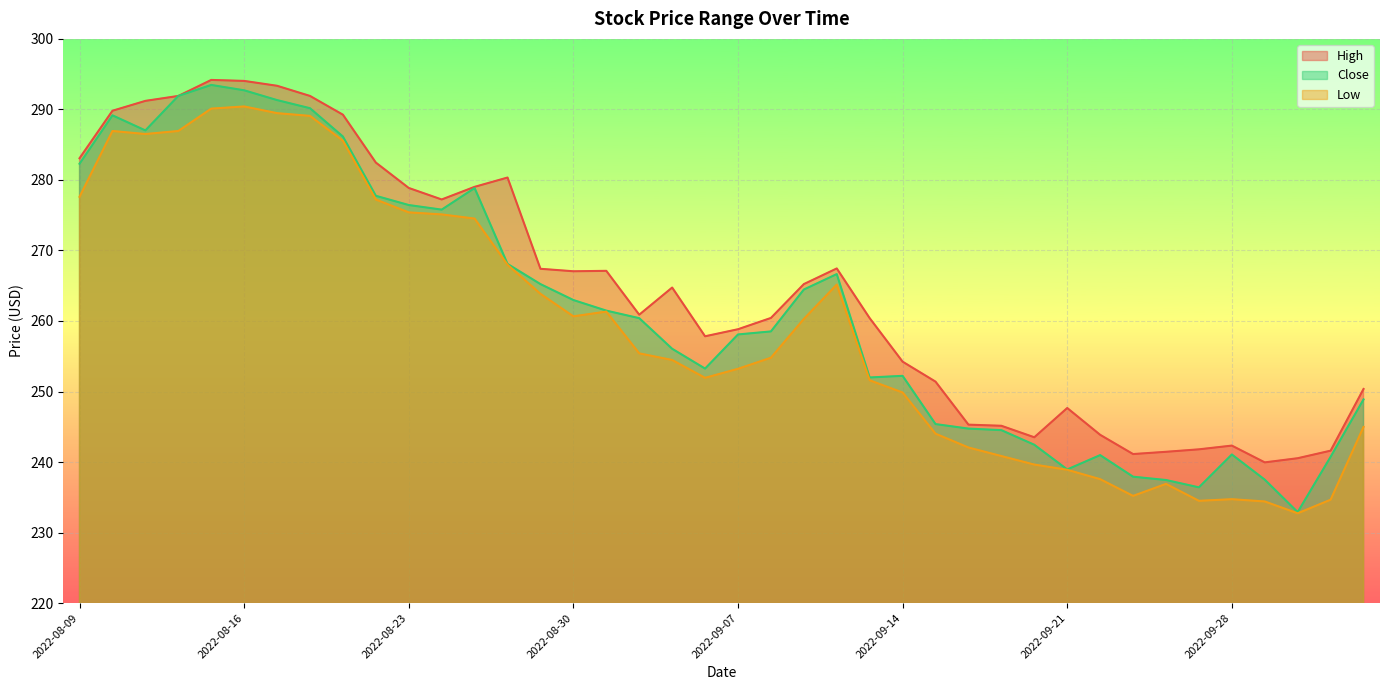

Which category has the lowest value in the Low series?

2022-09-30